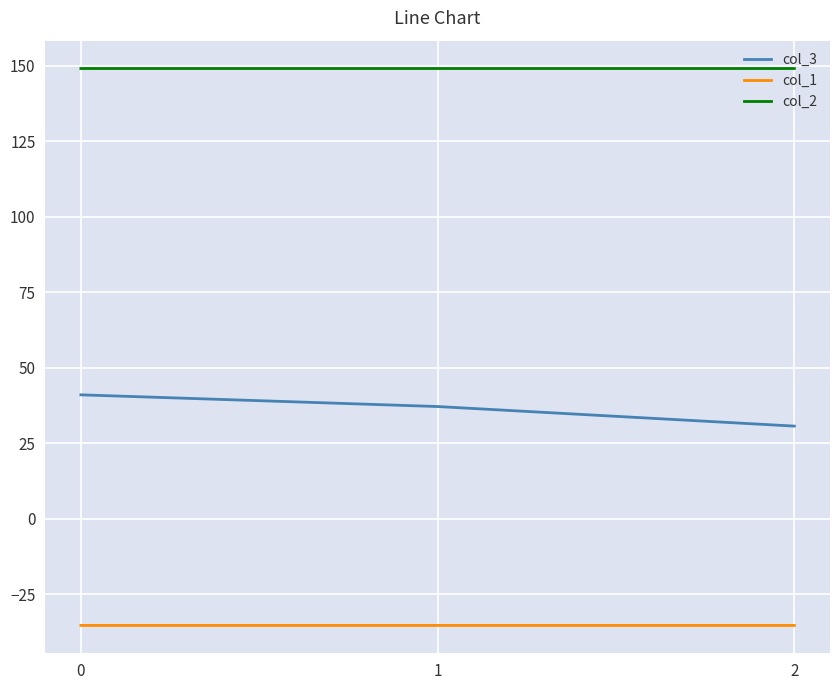

What value does the col_1 series have at 2?

-35.4